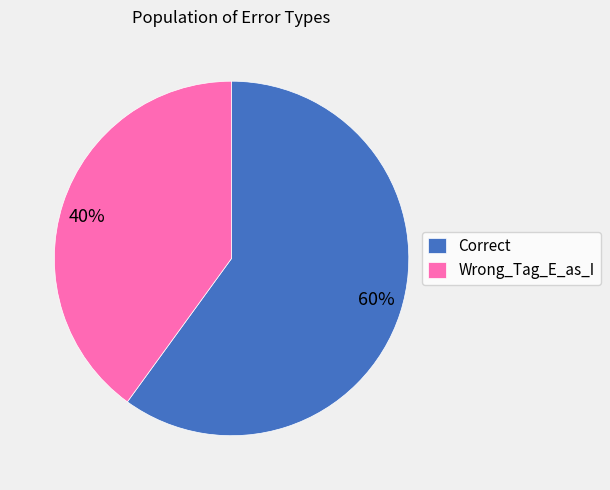

How many slices are in this pie chart?

2